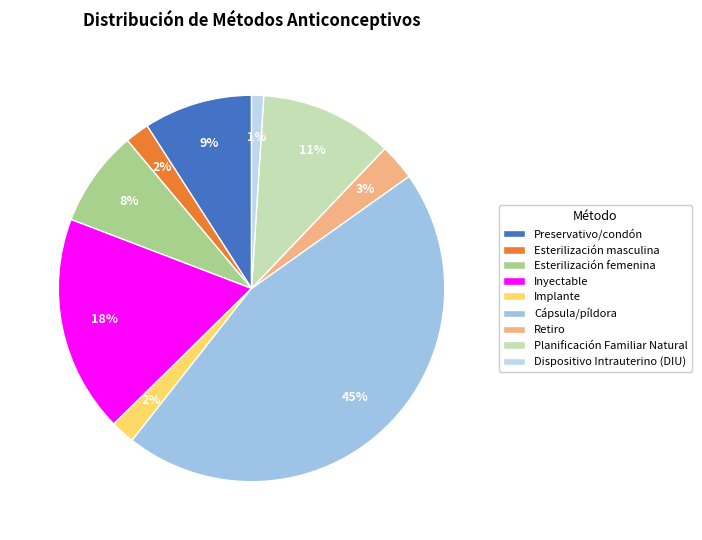

How many slices are in this pie chart?

9